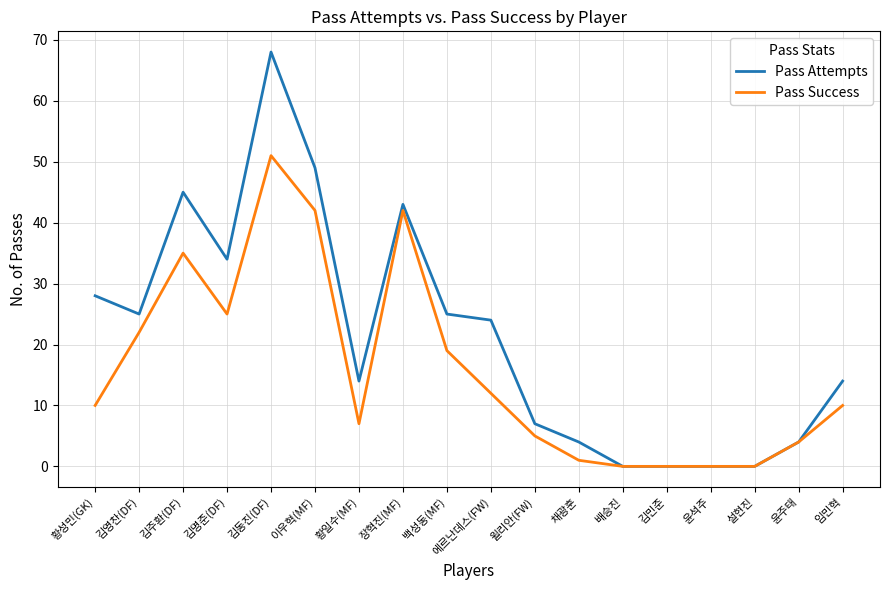

Where is the first local maximum for Pass Success?

김주환(DF)